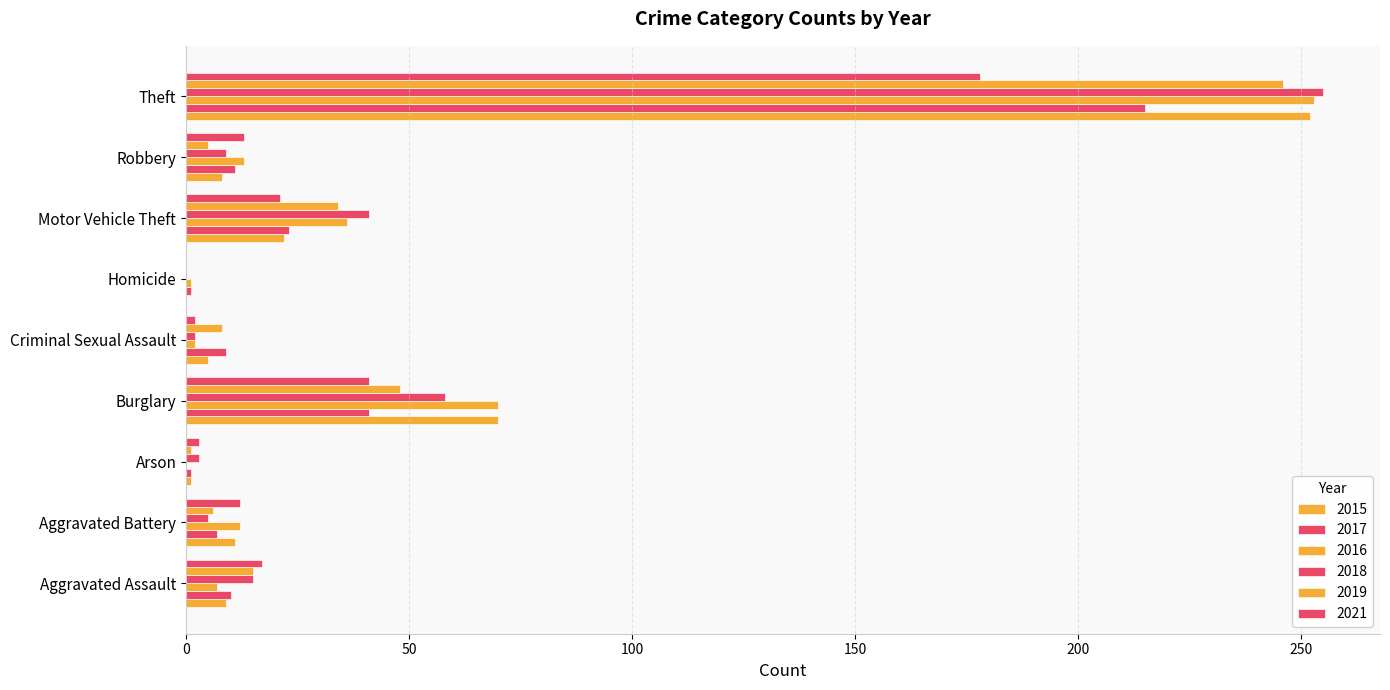

True or false: 2017 has a value of 14 at Criminal Sexual Assault.

False